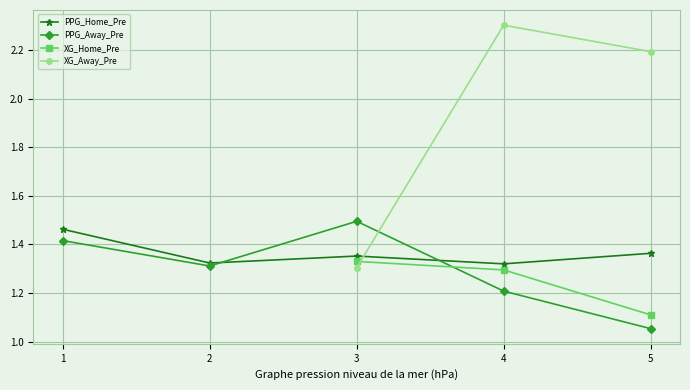

The value of XG_Home_Pre at 3 is 0.7. True or false?

False